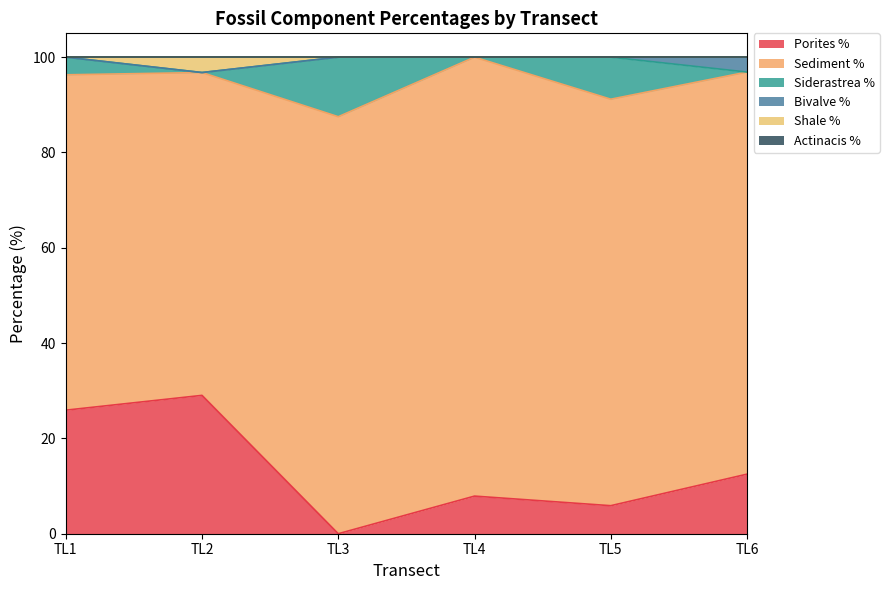

Which category has the lowest value across all series?

TL3